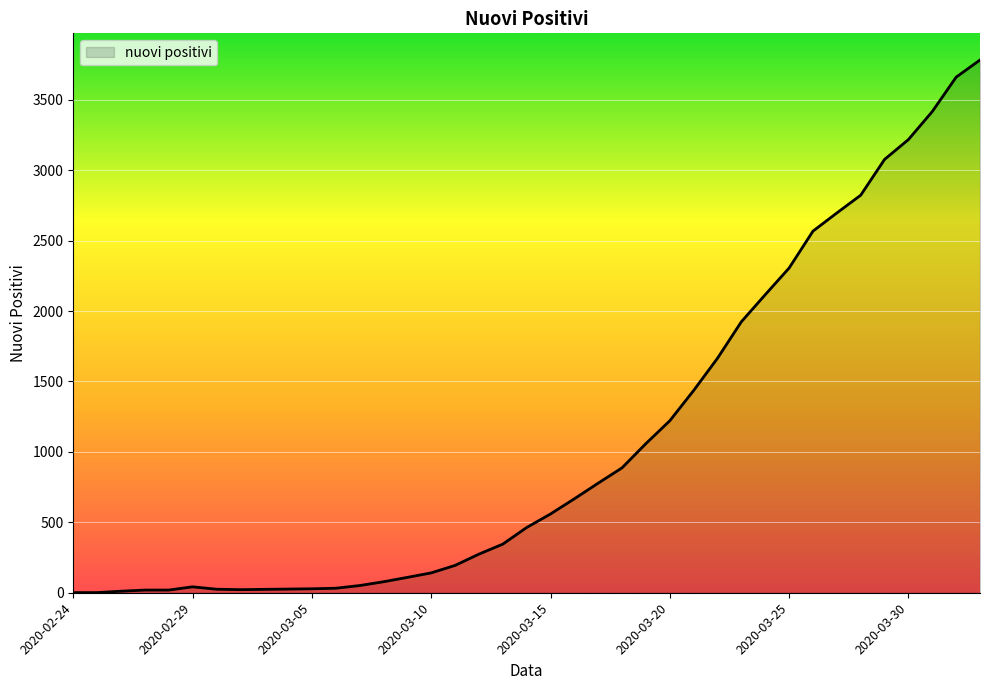

What is the maximum value shown in the chart?

3782